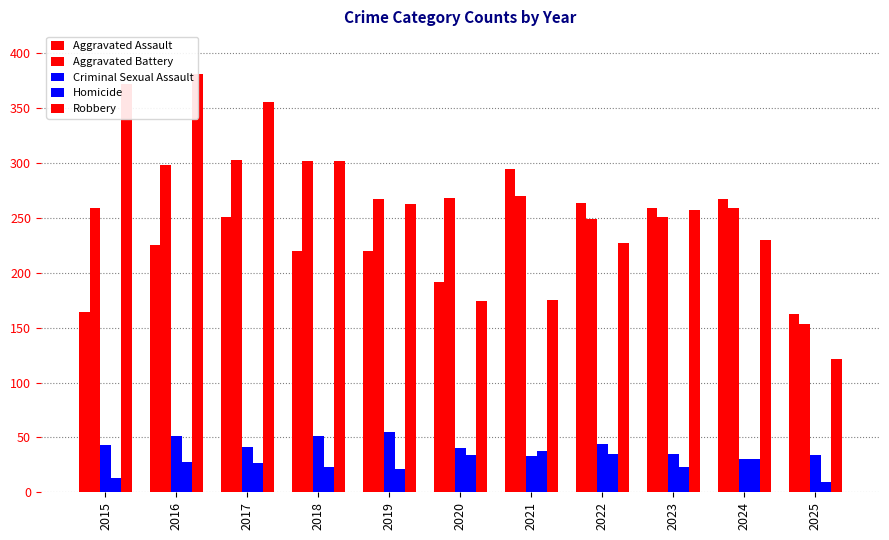

What is the total value across all series at 2024?

816